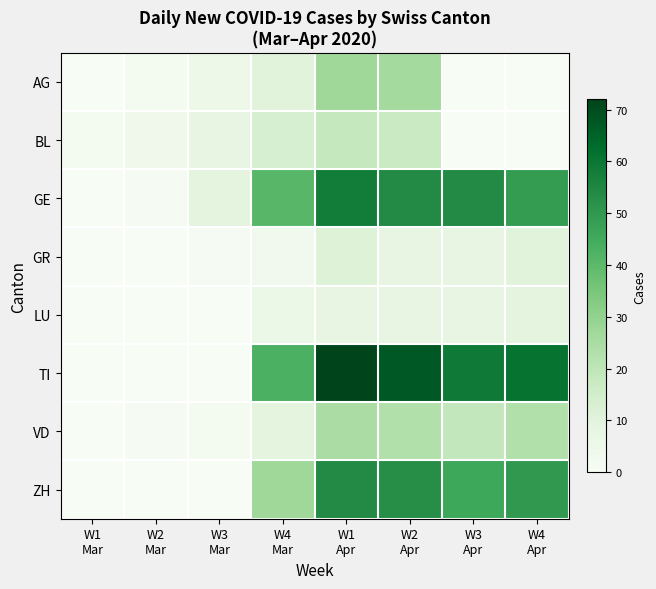

List the series in order of their peak value, lowest first.

LU, GR, BL, VD, AG, ZH, GE, TI